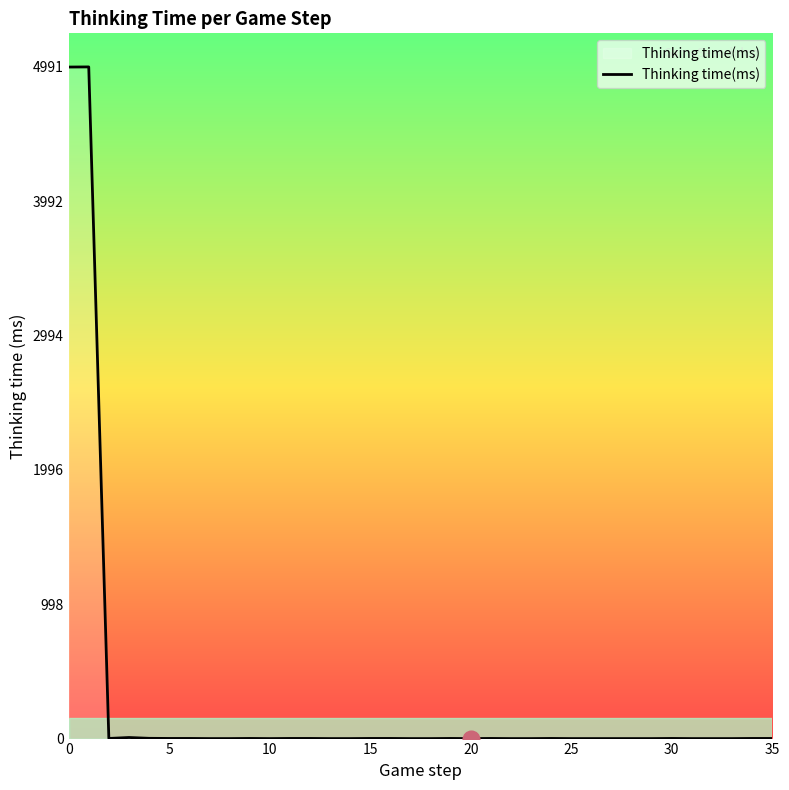

Count the number of categories in the chart.

36